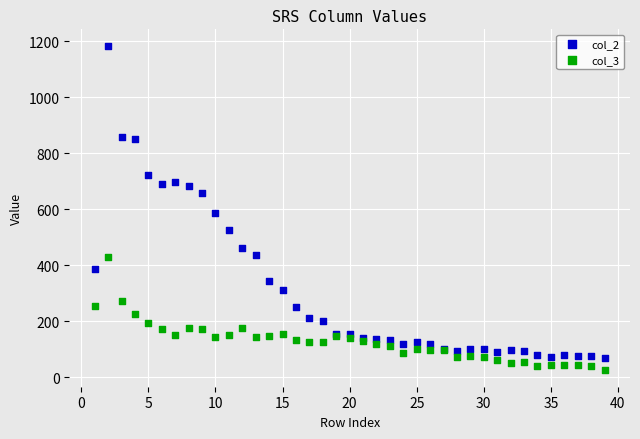

Which series contains the highest Y value?

col_2